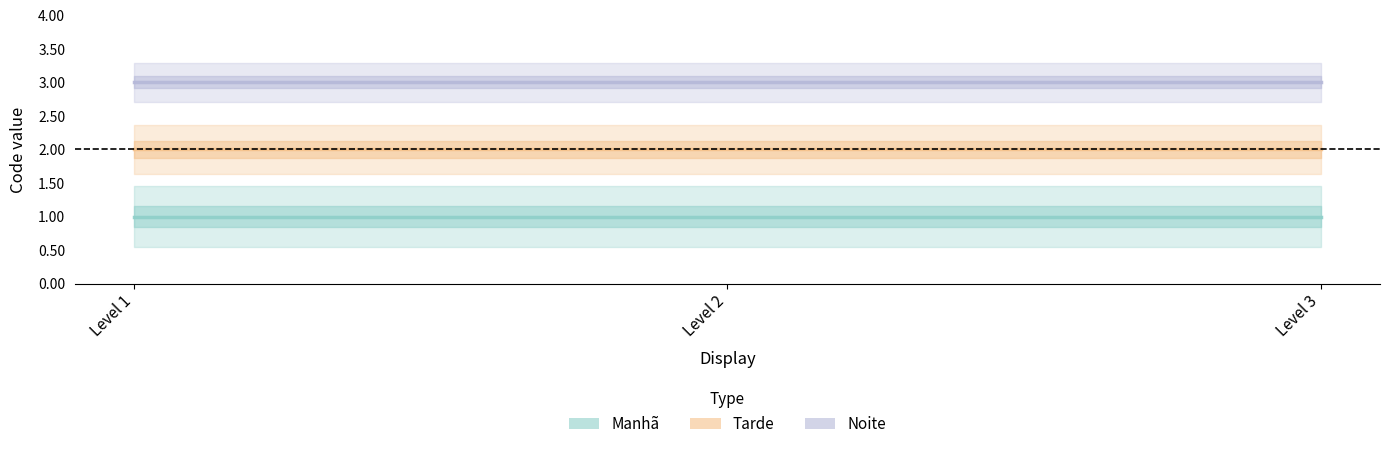

At how many categories does at least one series exceed 1?

3